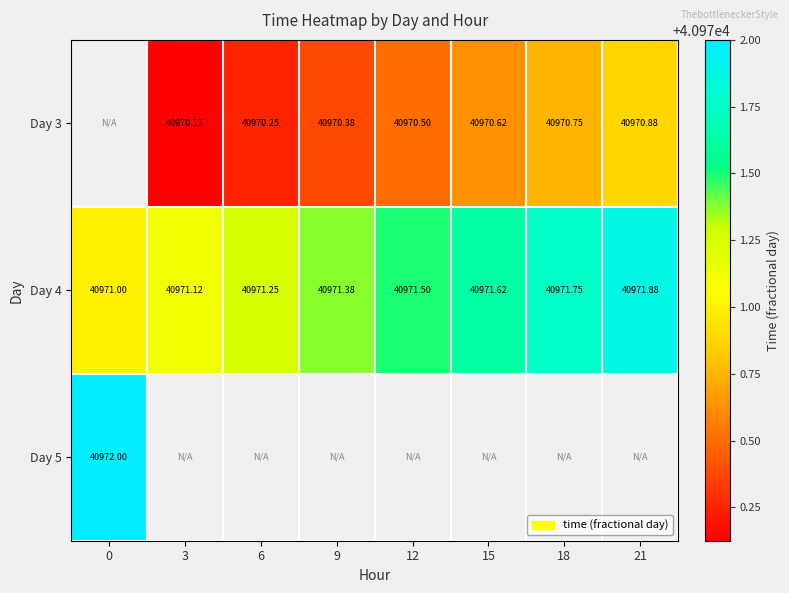

Which series changed the most between 12 and 15?

Day 3